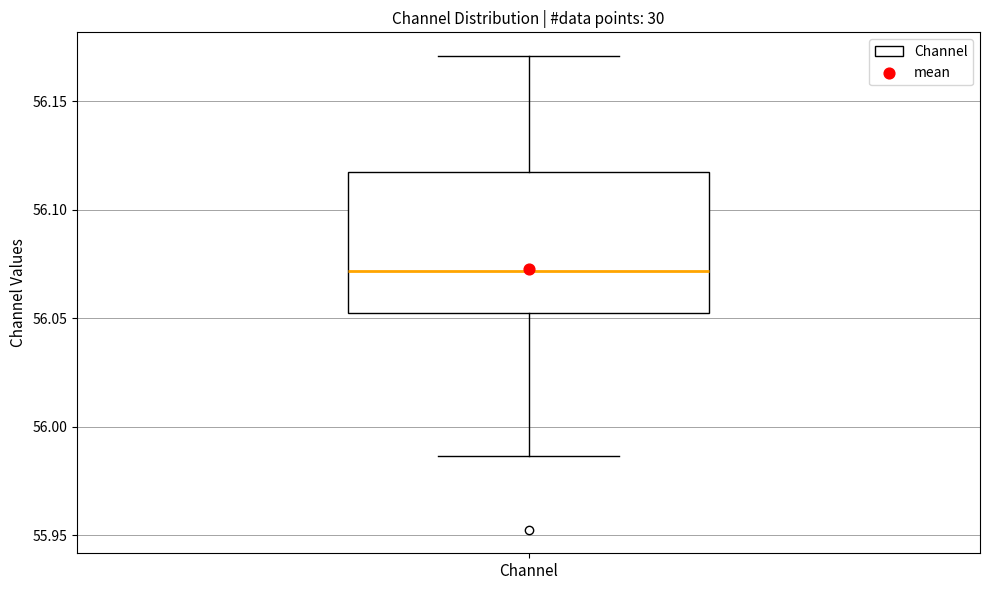

Read this box plot against the y-axis: the position of the median line, the range covered by the box, and the ends of both whiskers. The values are not printed on the chart, so give them approximately, as read against the axis.

median 56.070, box 56.050 to 56.115, whiskers 55.985 to 56.170